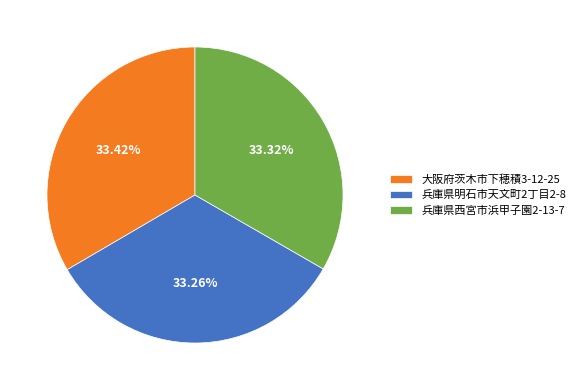

What portion of the pie excludes 大阪府茨木市下穂積3-12-25?

66.6%